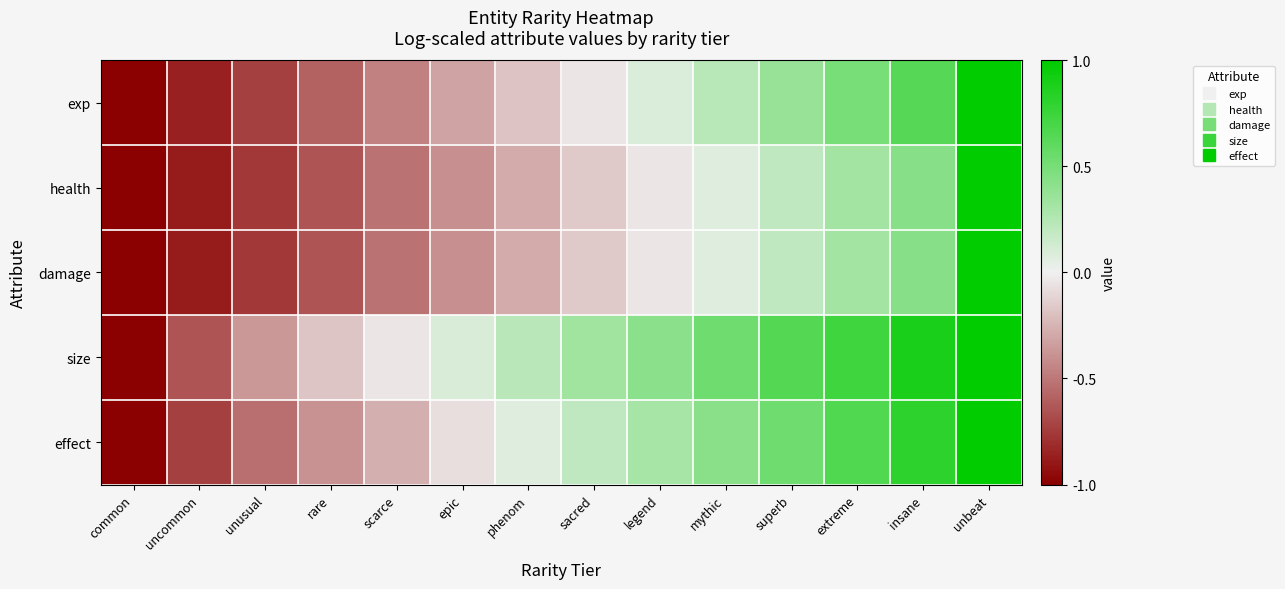

How many categories are shown in the chart?

14